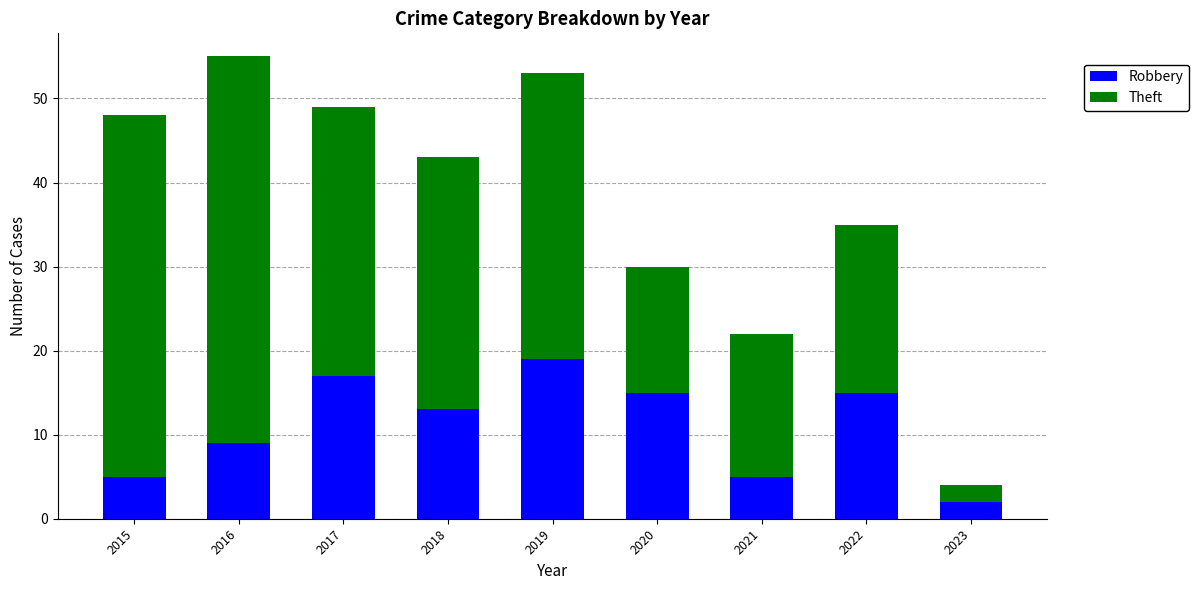

Which category has the lowest value in the Robbery series?

2023